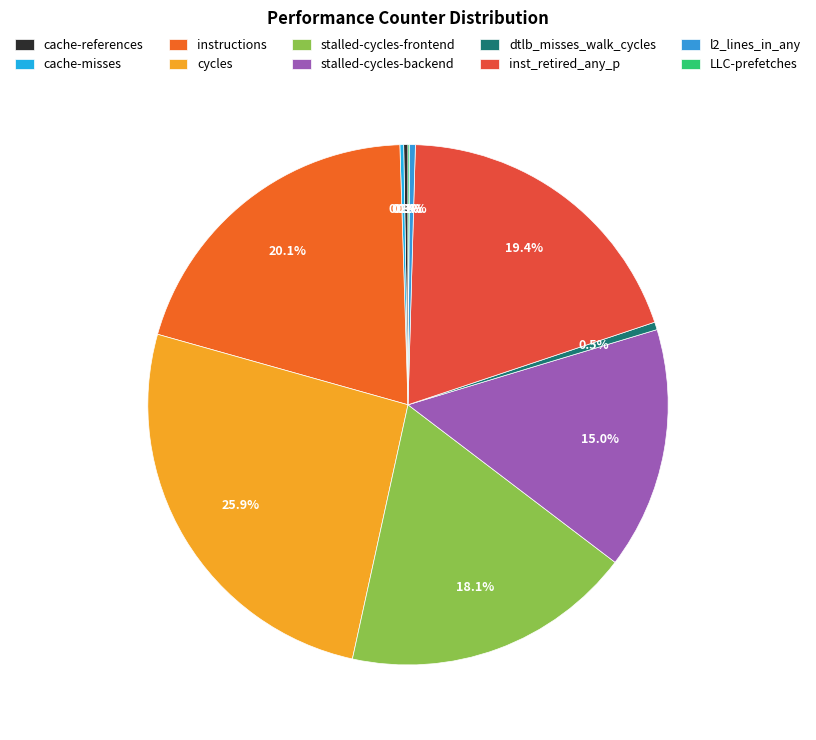

To the nearest percent, what is the average slice percentage?

10%